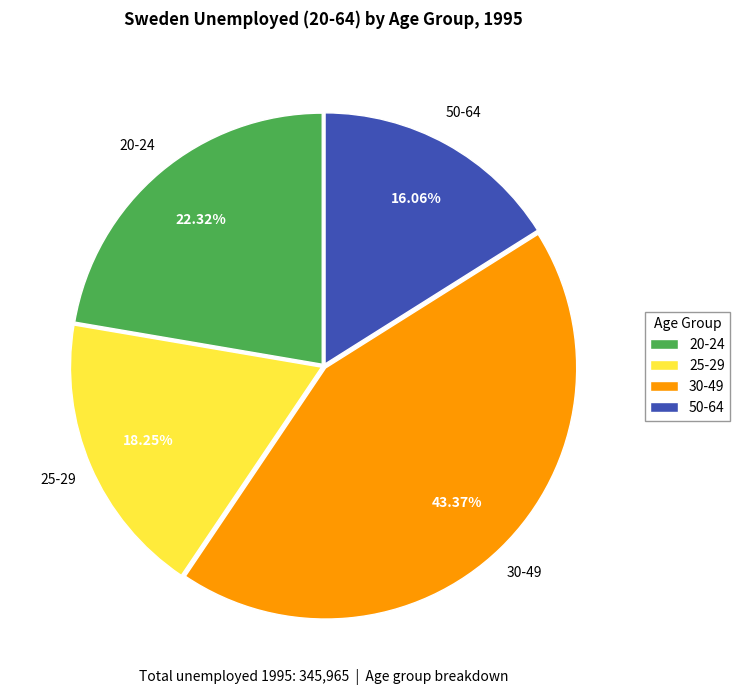

Is the sum of 25-29 and 50-64 greater than half?

No